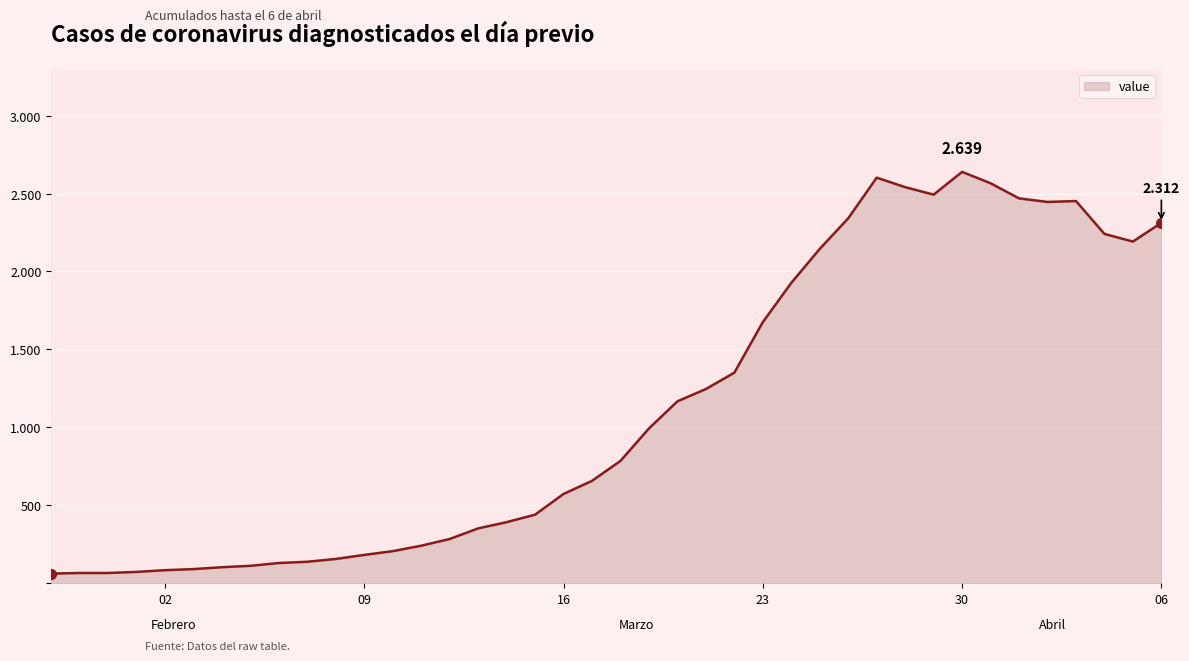

Does the chart display data point markers on the line(s)?

No